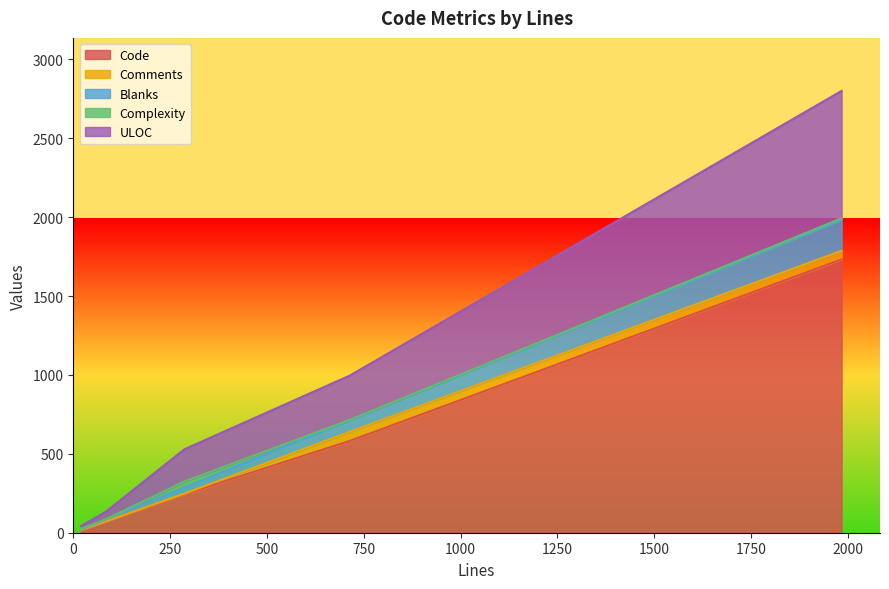

What is the maximum value for Code?

1732